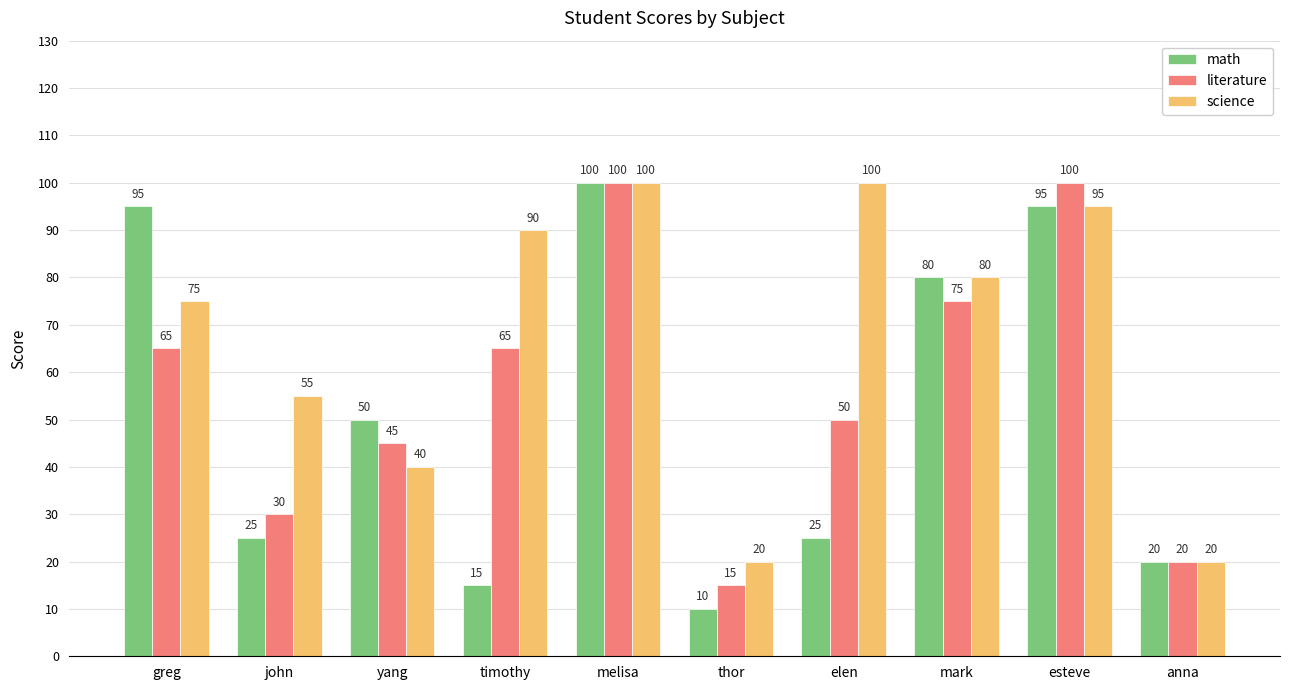

Rank the series by their average value, from highest to lowest.

science, literature, math